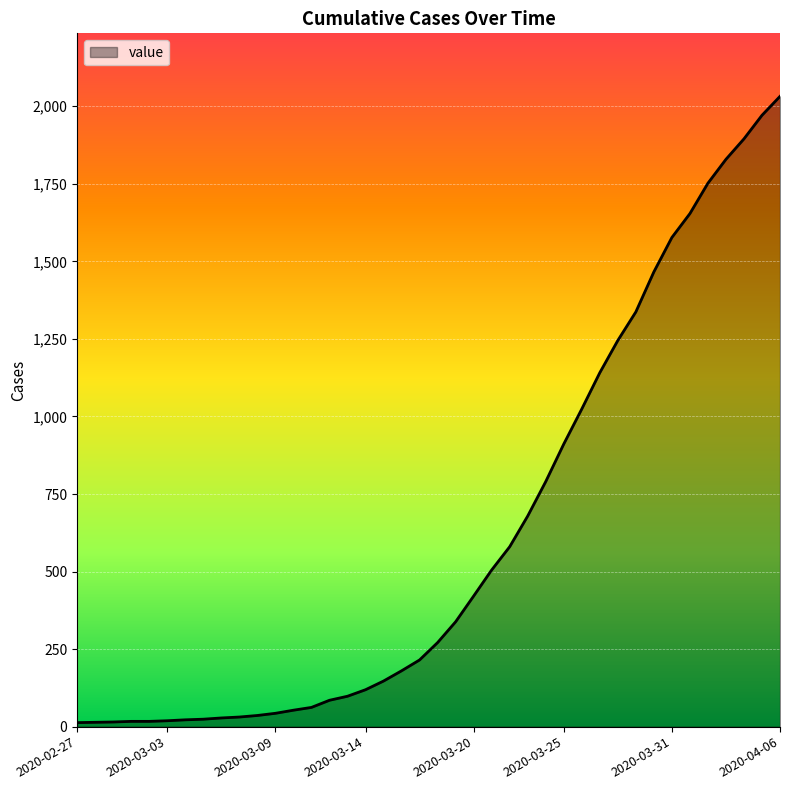

What is the difference between the maximum and minimum values?

2019